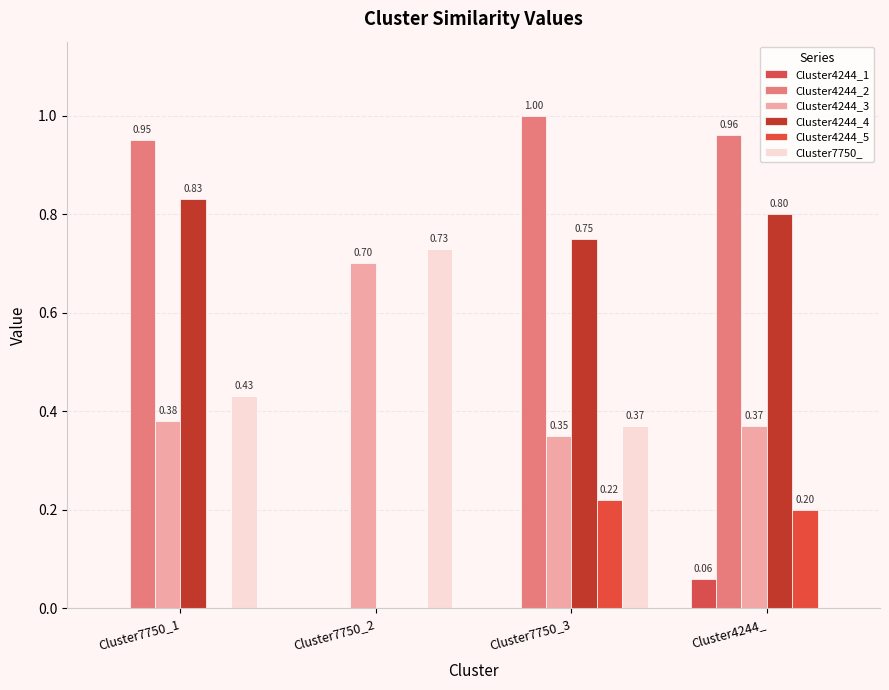

The value of Cluster4244_4 at Cluster4244_ is 1.3. True or false?

False